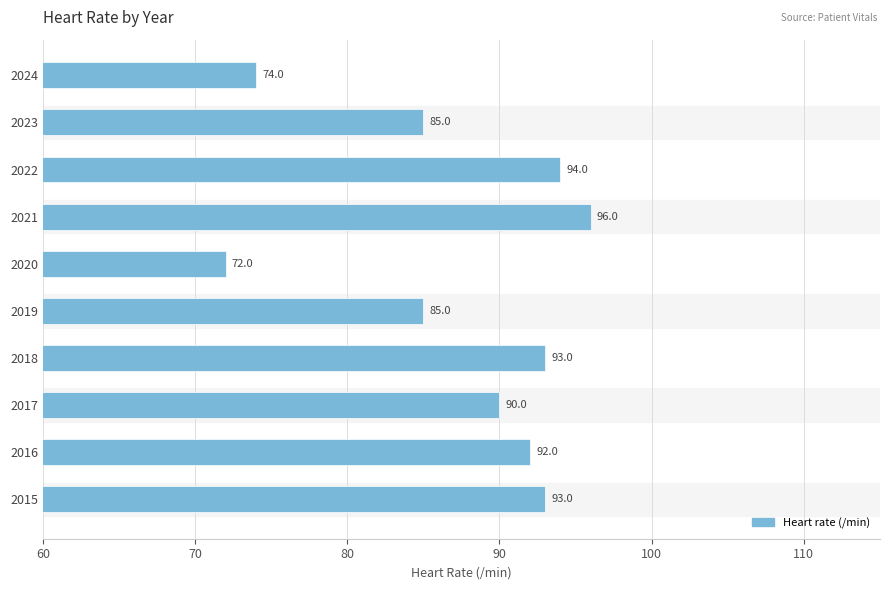

What is the change in value from 2022 to 2023?

-9